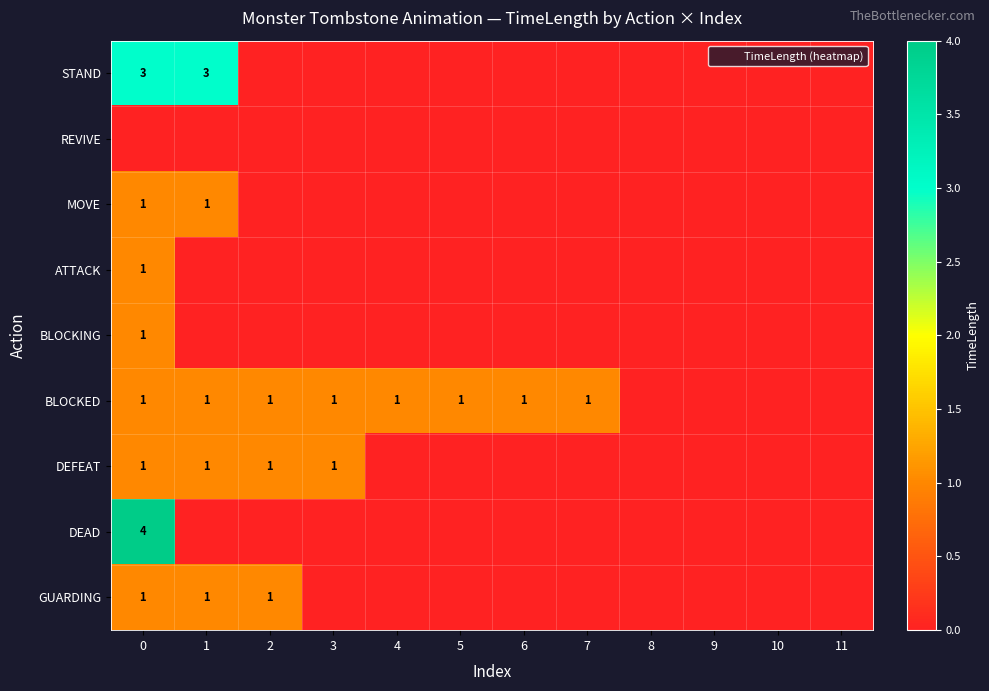

How many DEFEAT values are between 0 and 1?

12